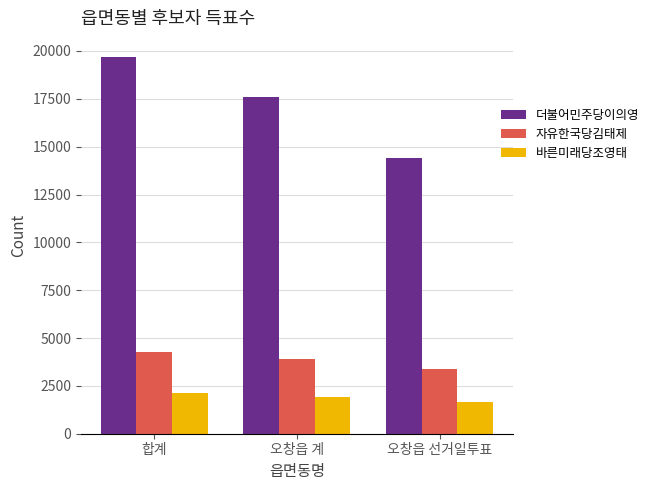

How many bars are there in total?

9